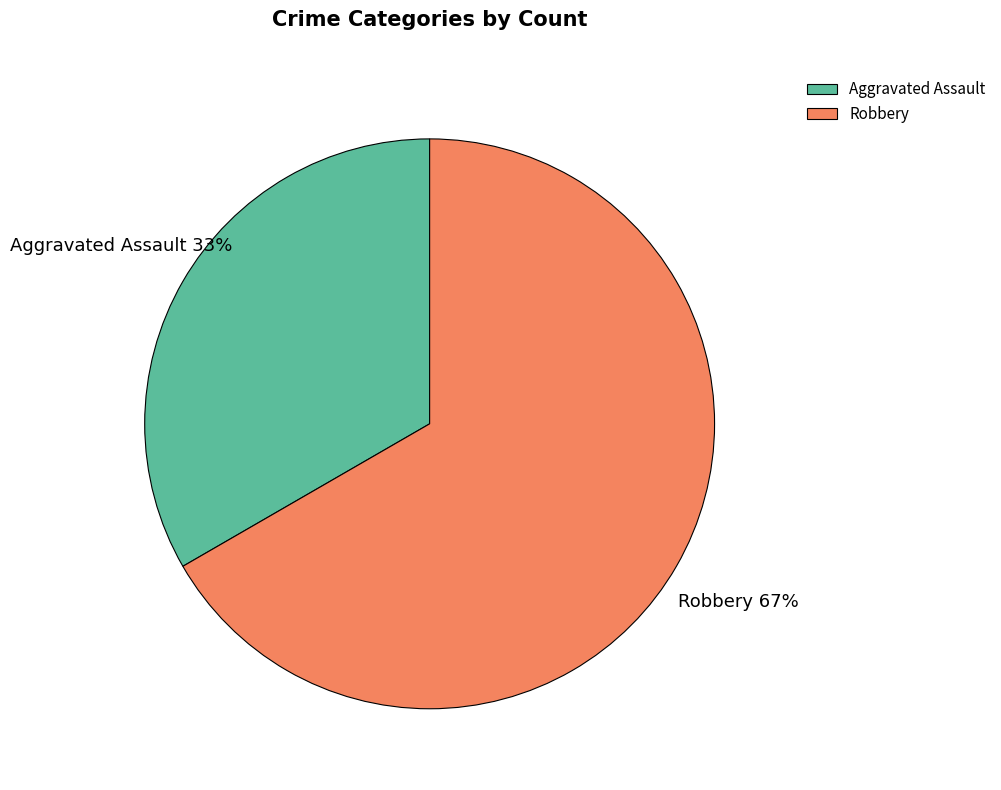

Count the number of slices in the pie.

2